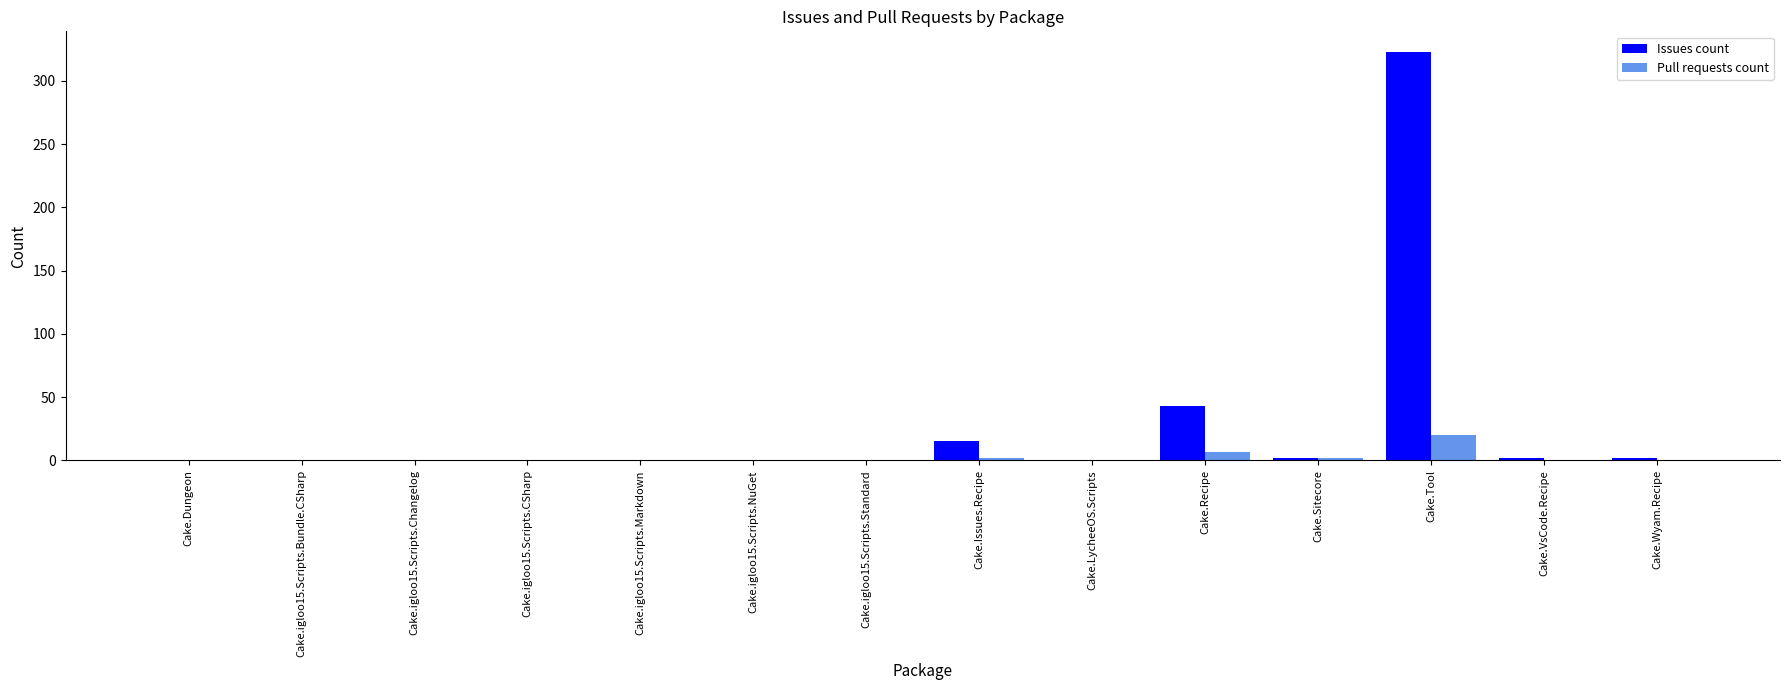

Between Cake.Issues.Recipe and Cake.Tool, which series saw the biggest shift?

Issues count